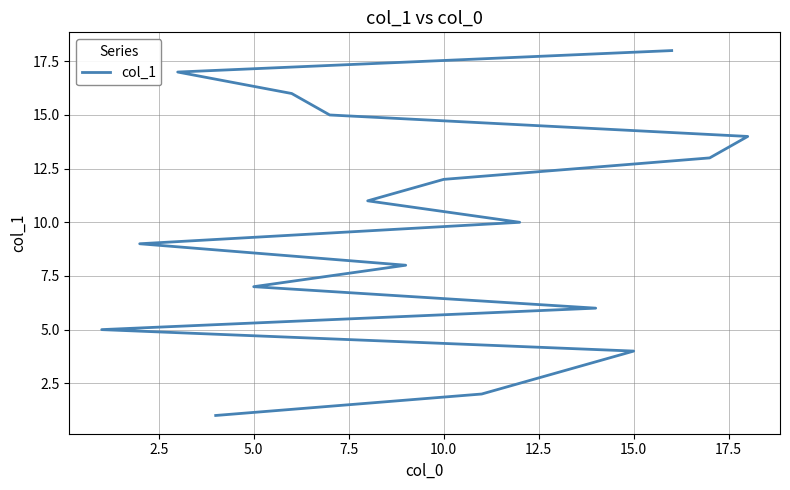

Does the chart have visible grid lines?

Yes